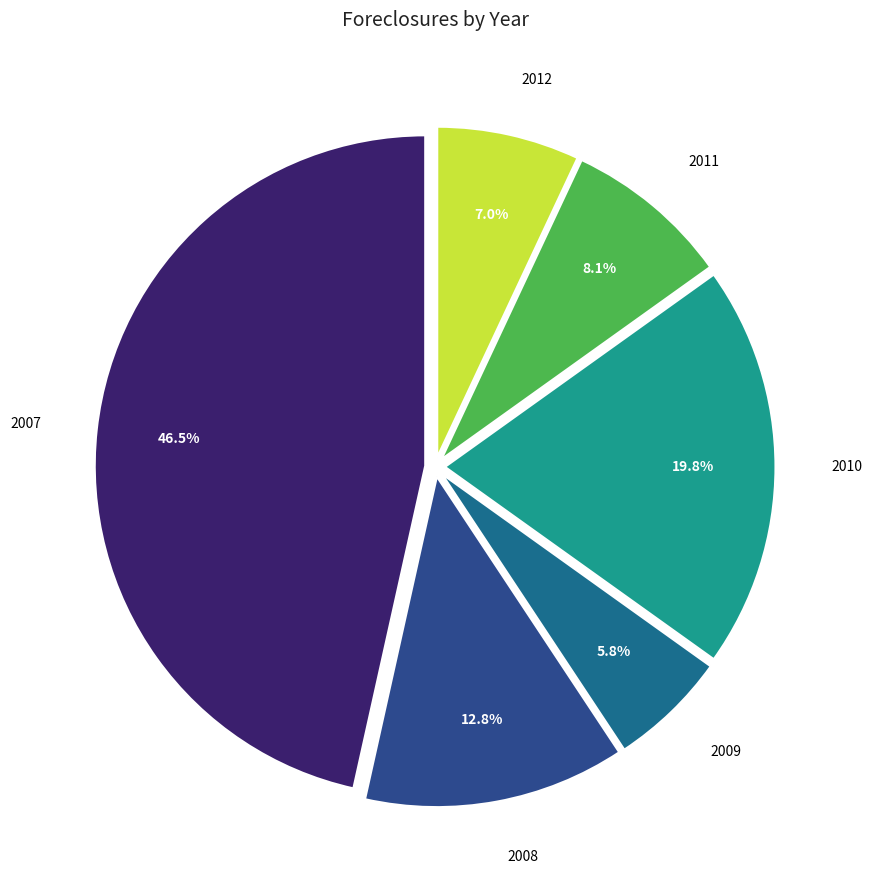

Is there a majority slice in this chart?

No